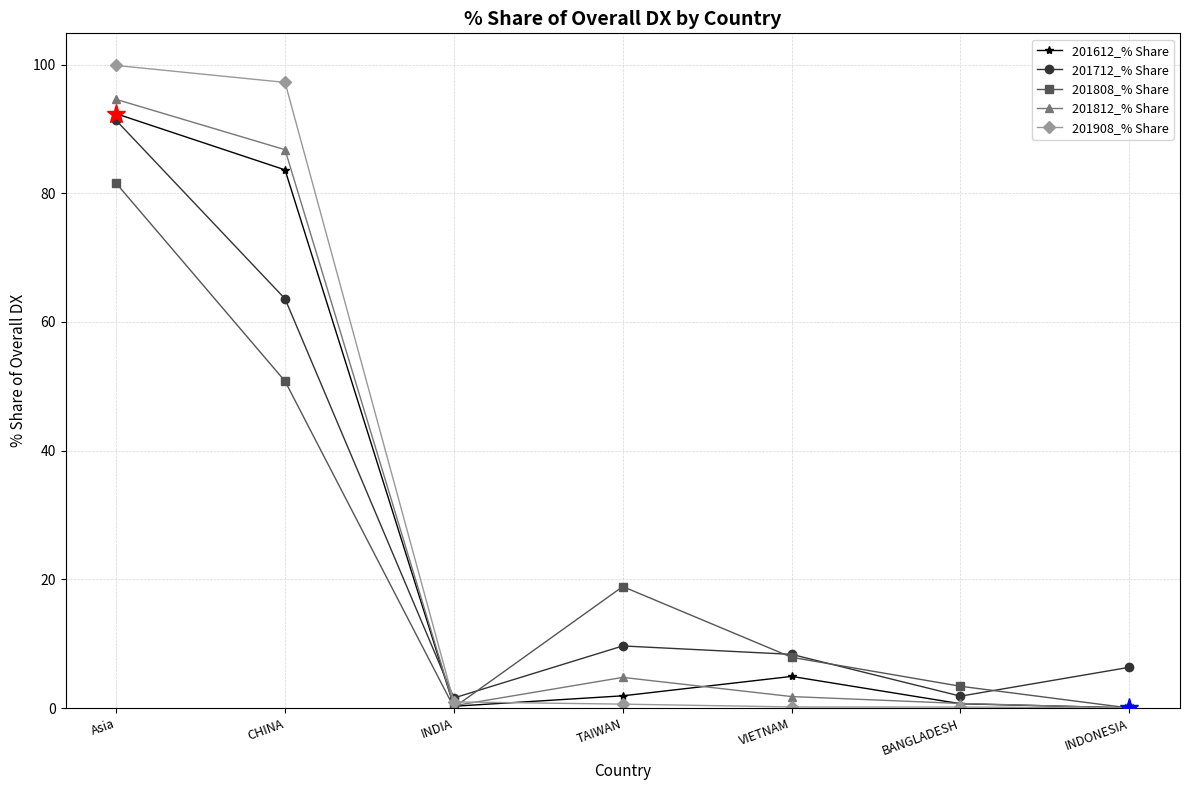

At which category does 201812_% Share reach its first local valley?

INDIA